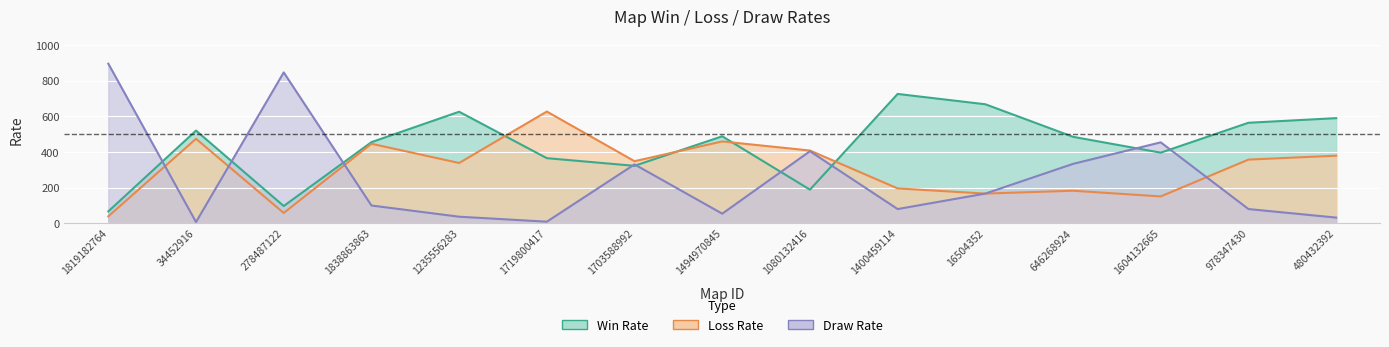

True or false: Loss Rate and Draw Rate cross at least once.

True